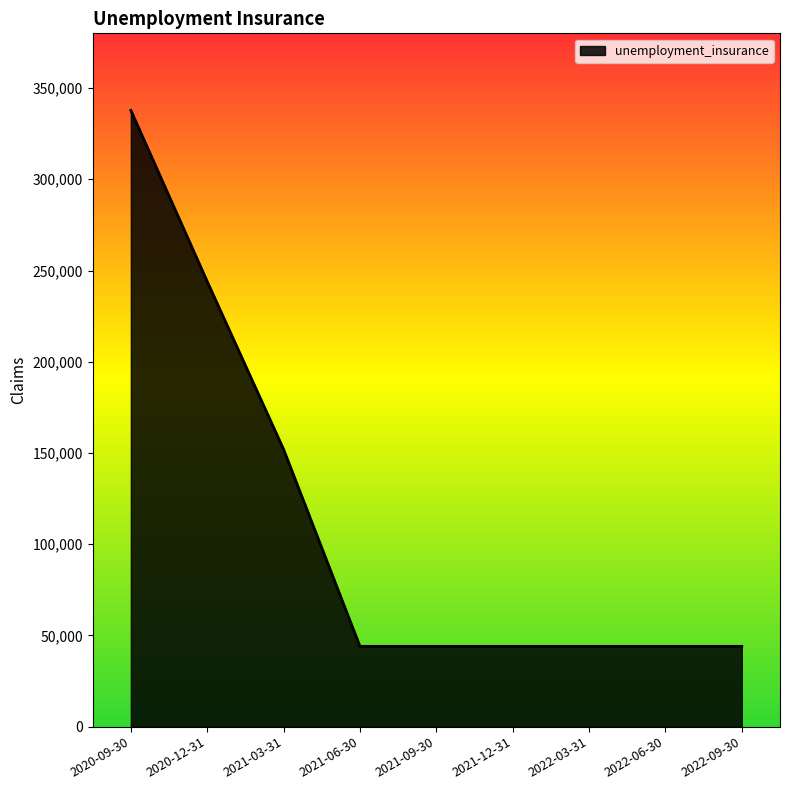

Count the number of values greater than 44000.

3